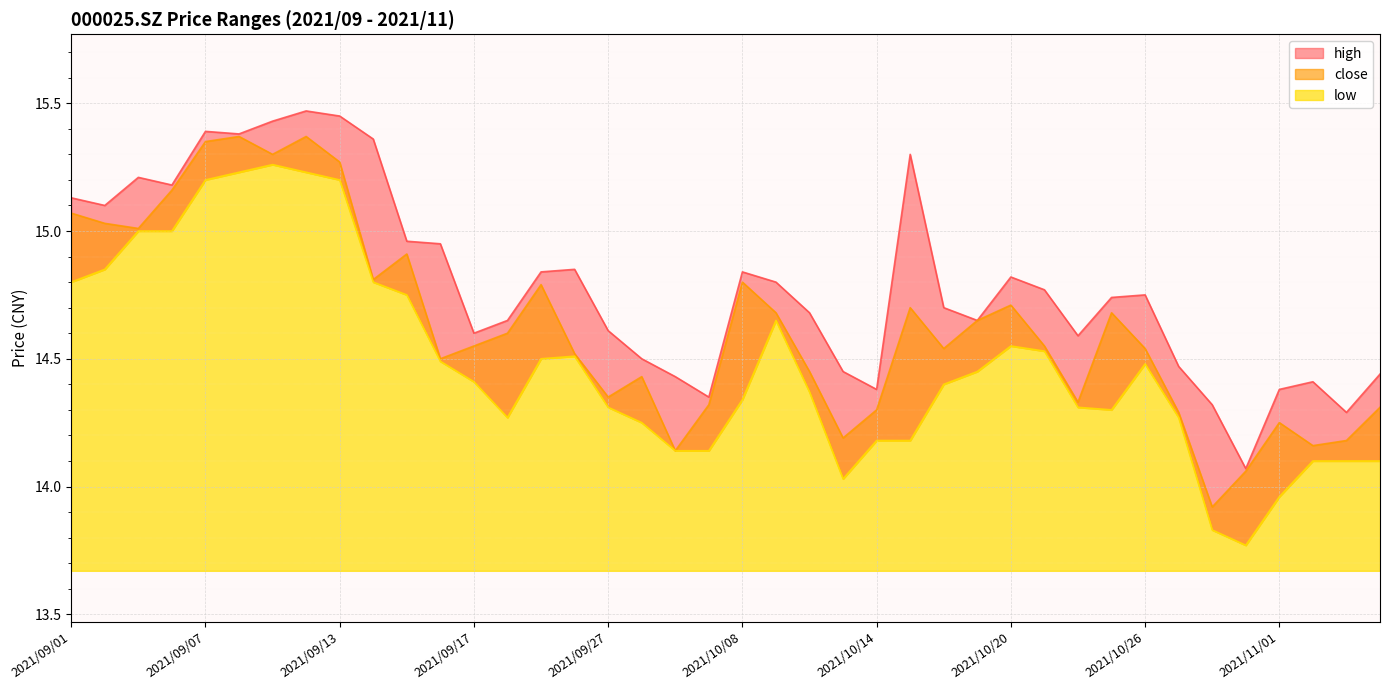

Where does the low series first go above 14?

2021/09/01